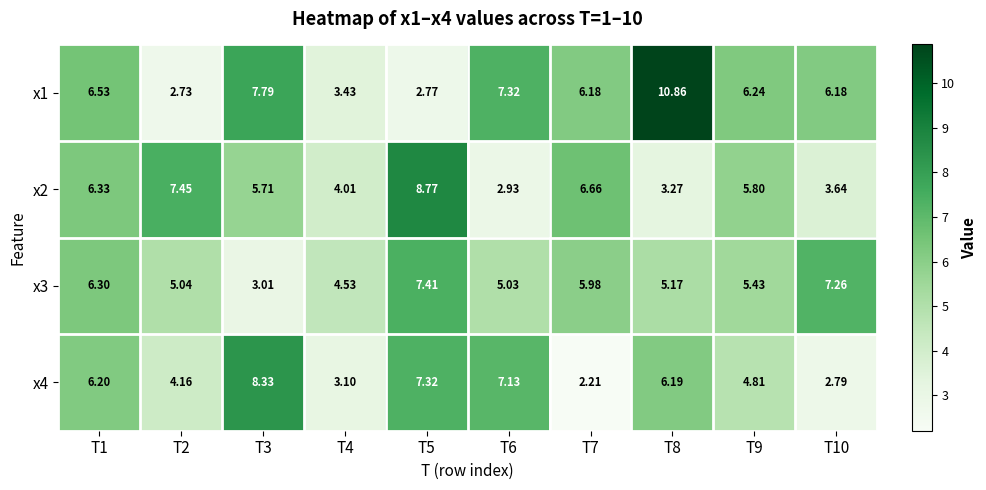

Count the number of data series in this chart.

4